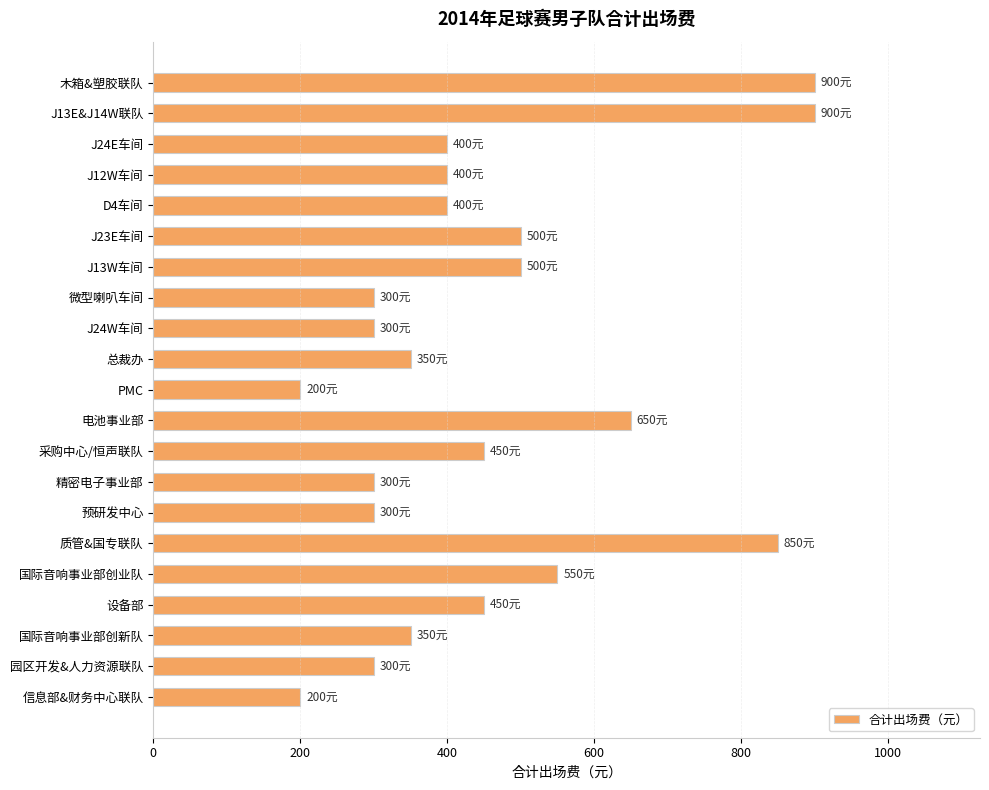

What is the sum of all values?

9550